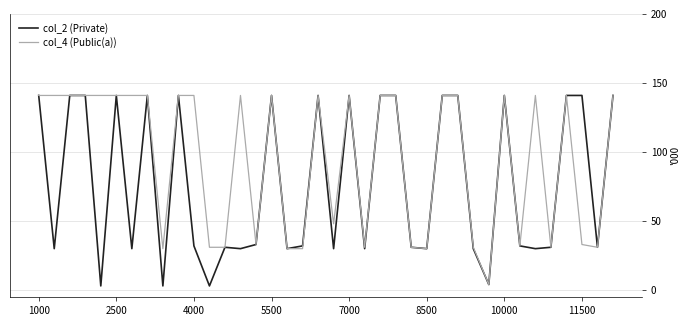

Which series has the largest total across all categories?

col_4 (Public(a))